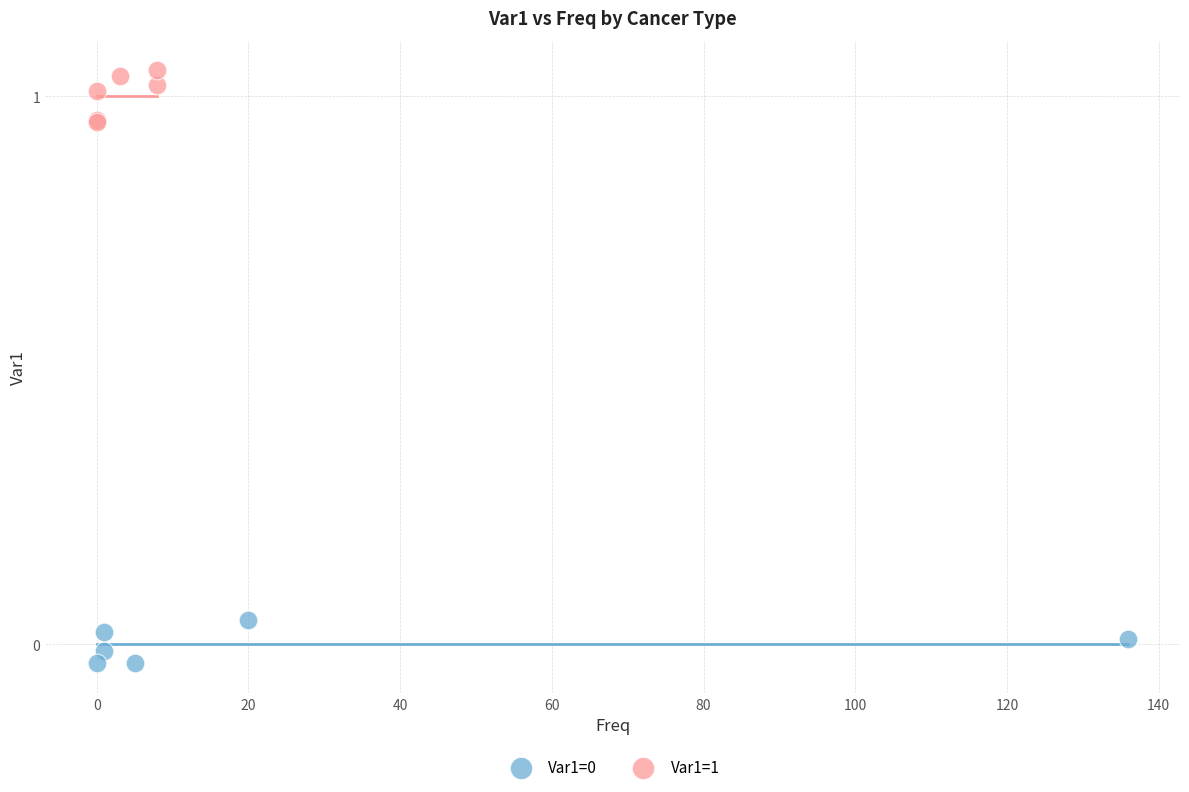

Which series contains the highest Y value?

Var1=1